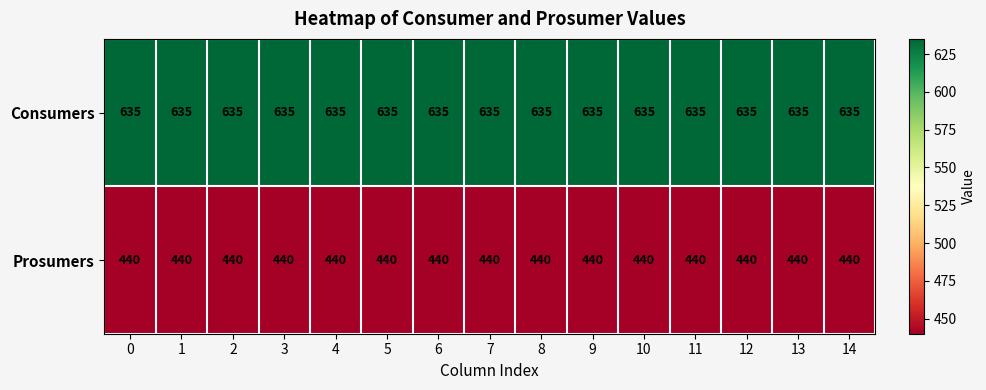

What is the total value across all series at 11?

1075